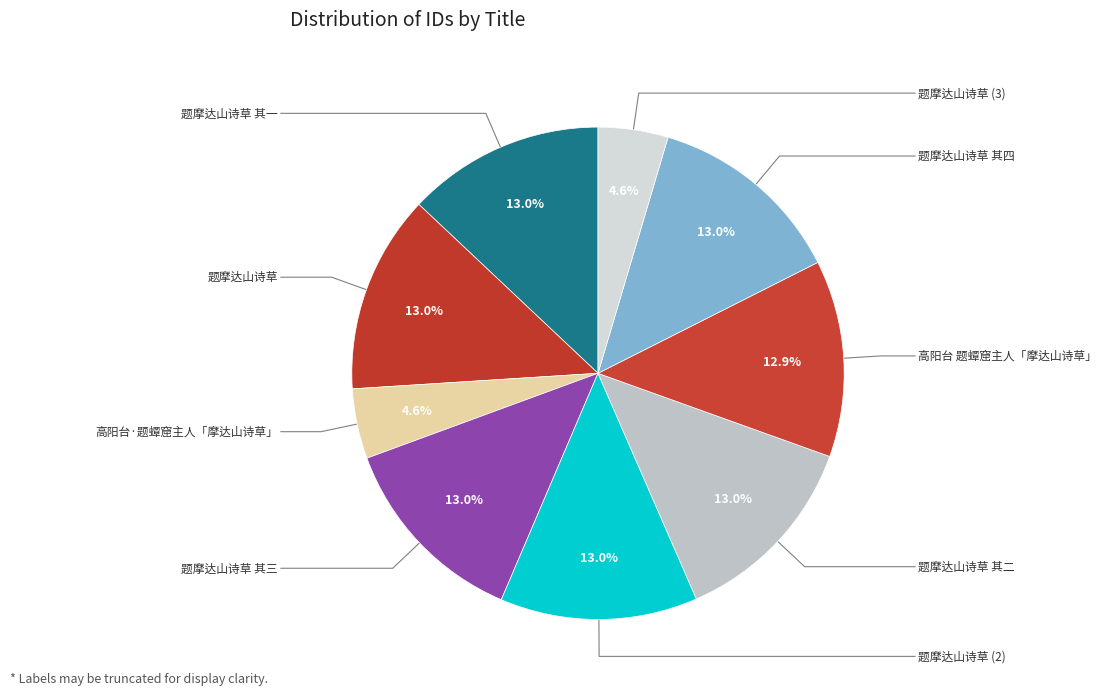

How many segments does this pie chart have?

9